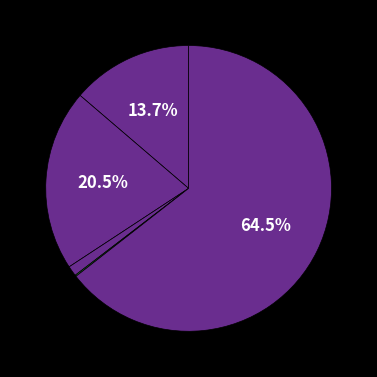

What is the largest slice in the pie chart?

Robbery